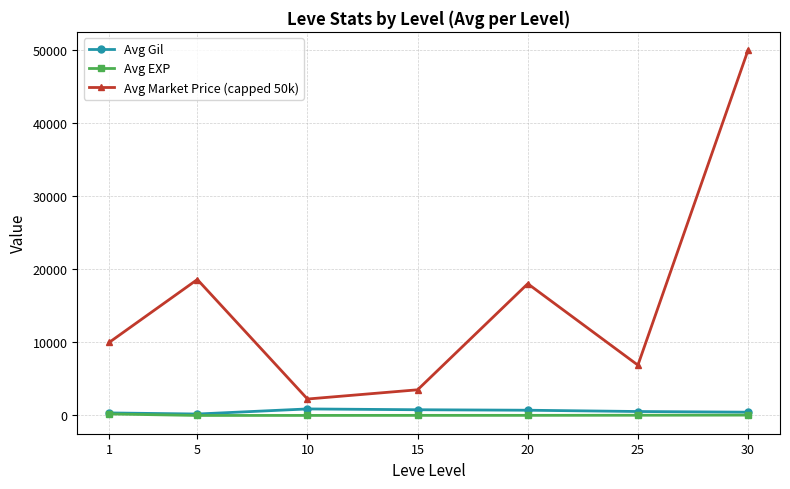

Does the chart display data point markers on the line(s)?

Yes